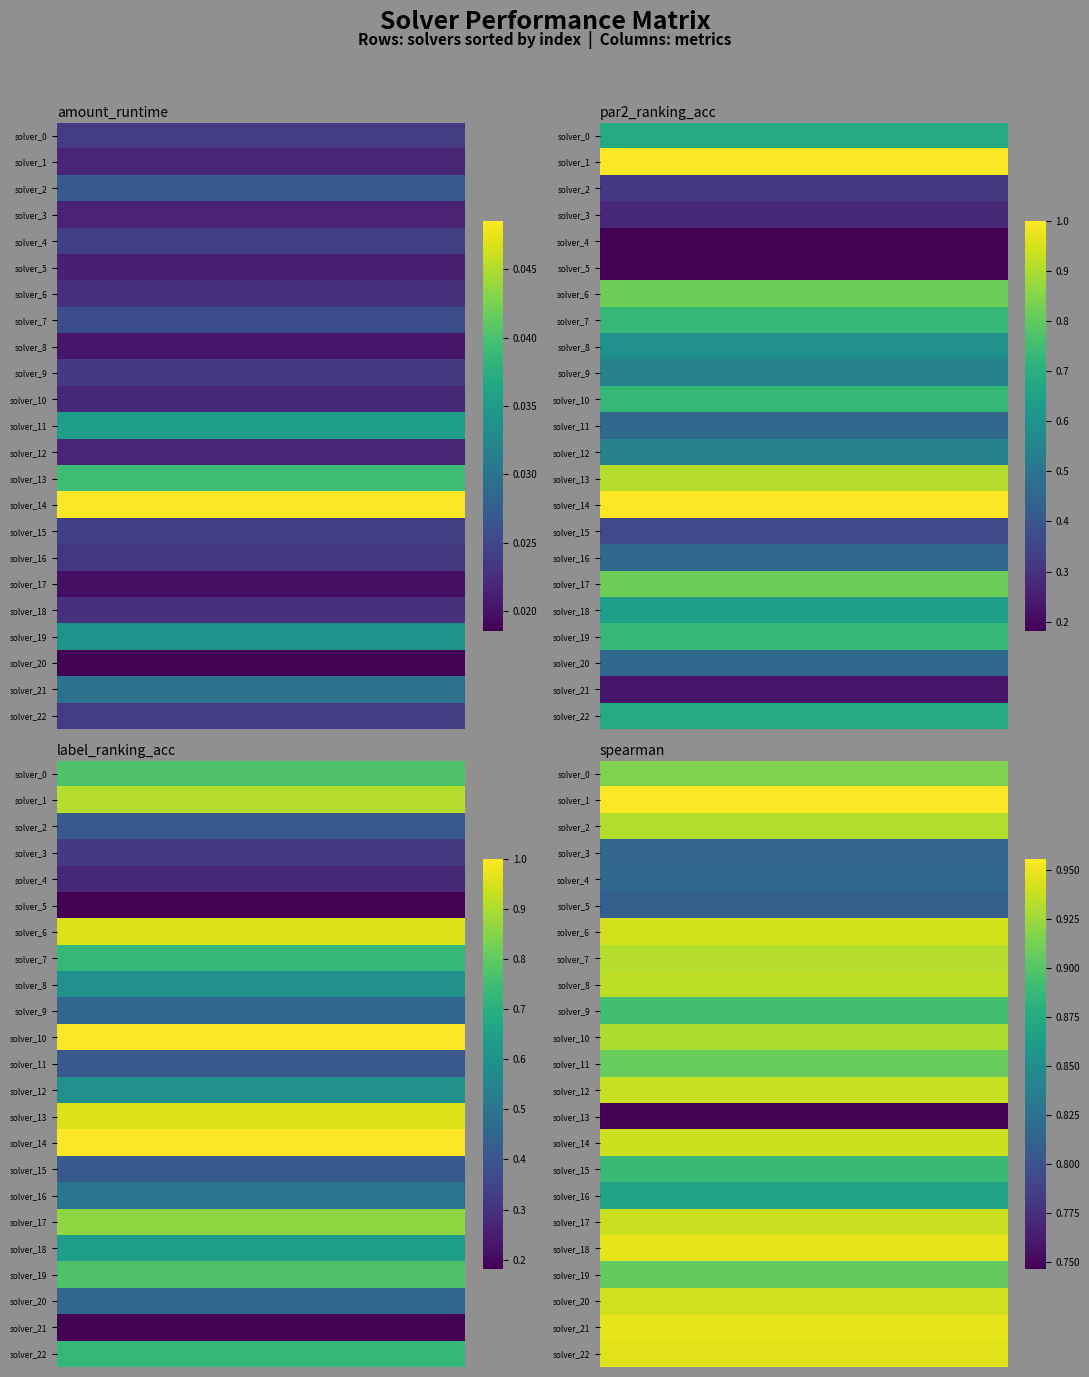

What is the greatest value displayed?

1.0